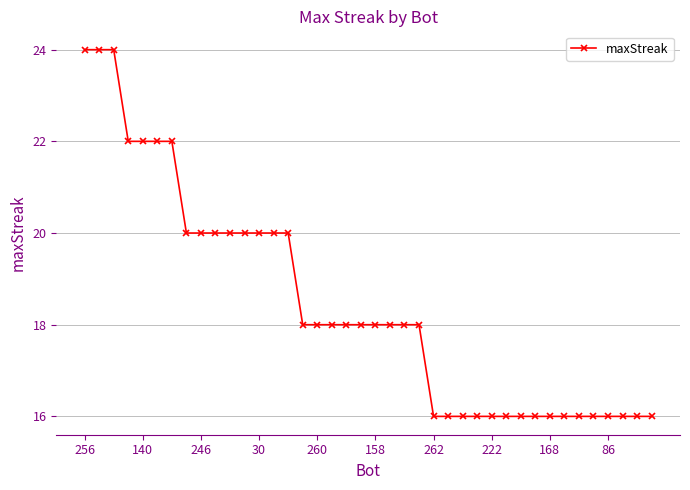

What is the value of the 27th point from the left?

16